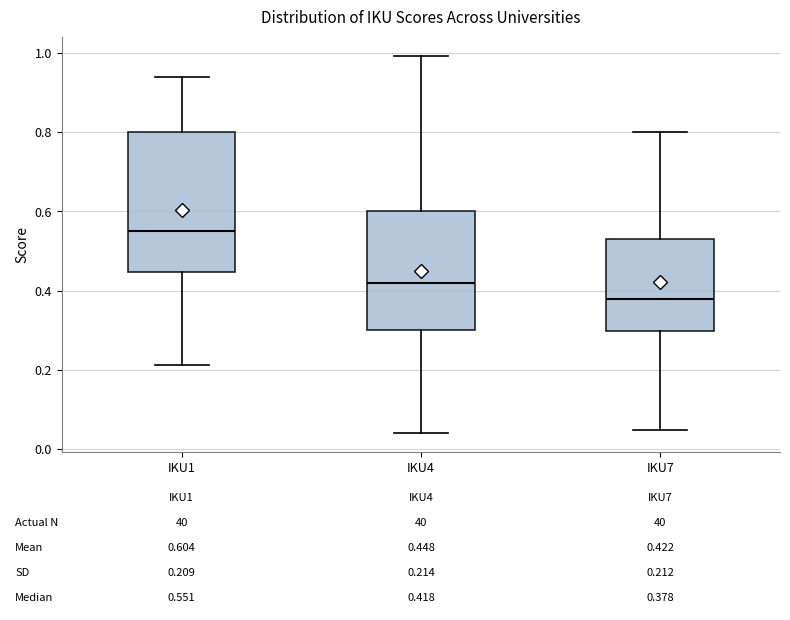

Which box is the tallest, from its lower edge to its upper edge?

IKU1